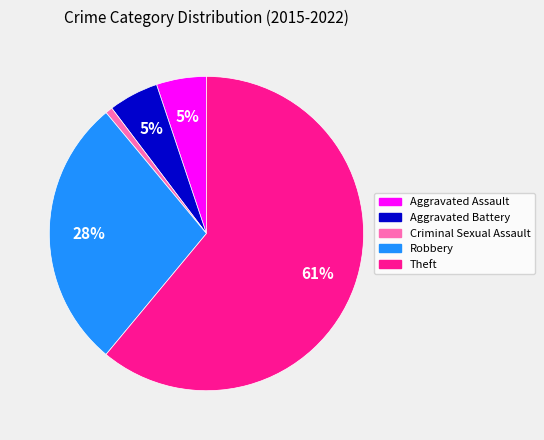

To the nearest percent, what is the difference between the Aggravated Assault and Criminal Sexual Assault slice percentages?

4%